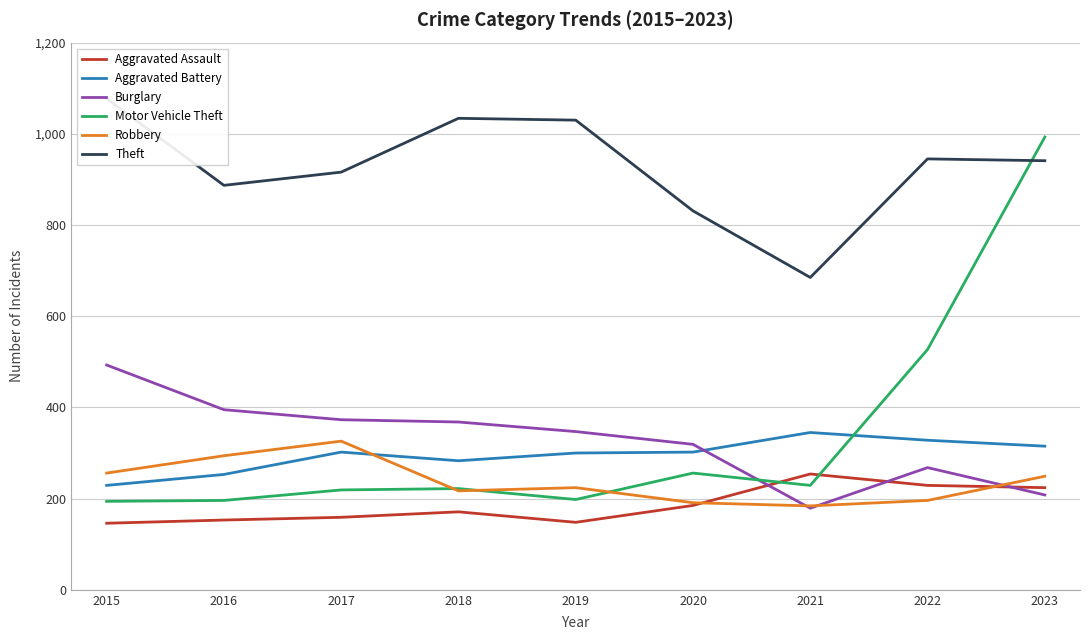

True or false: Aggravated Assault and Theft intersect in this chart.

False